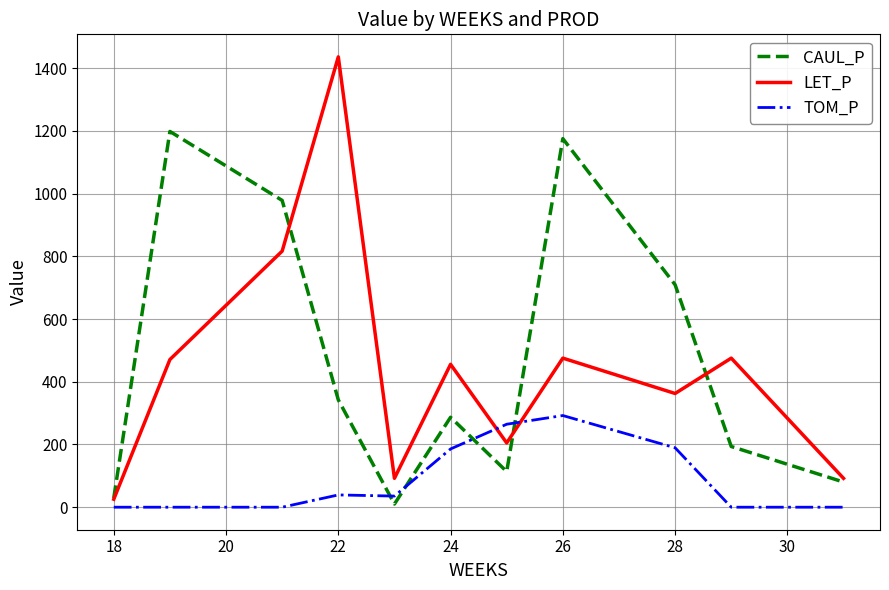

Which series has the largest range (max minus min)?

LET_P